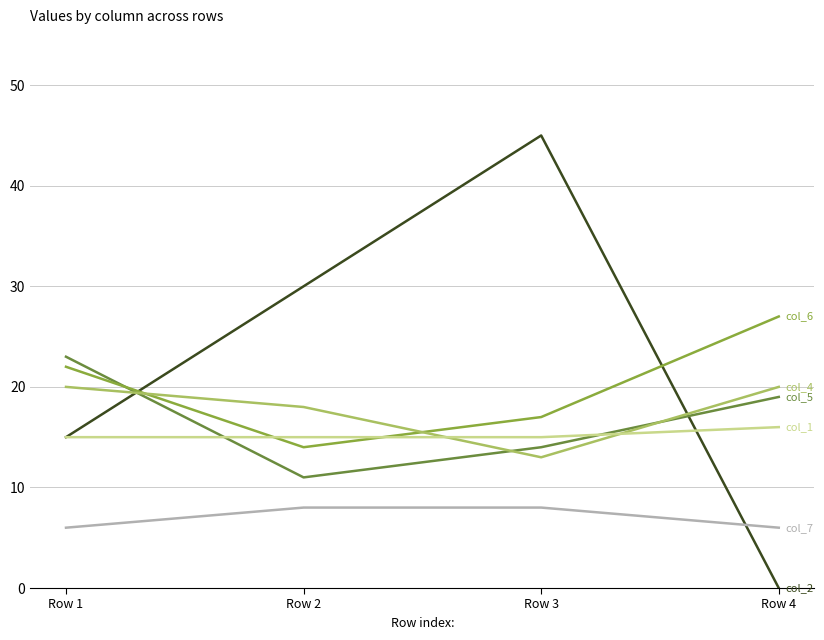

What is the spread (max minus min) of values at Row 4?

27